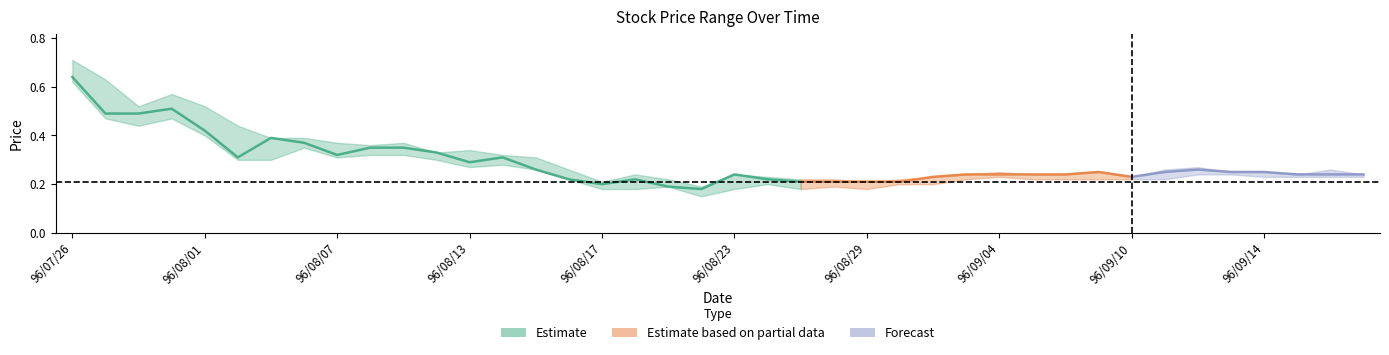

The value of low at 96/08/30 is 0.2. True or false?

True